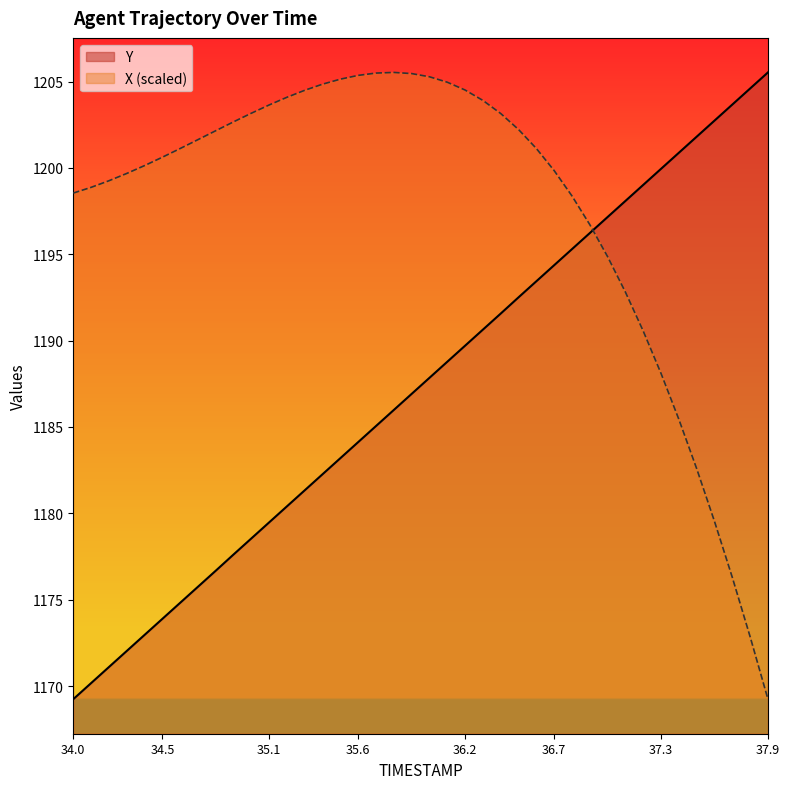

Rank the categories by TIMESTAMP value from lowest to highest.

34.0, 34.1, 34.2, 34.3, 34.4, 34.5, 34.6, 34.7, 34.8, 34.9, 35.0, 35.1, 35.2, 35.3, 35.4, 35.5, 35.6, 35.7, 35.8, 35.9, 36.0, 36.1, 36.2, 36.3, 36.4, 36.5, 36.6, 36.7, 36.8, 36.9, 37.0, 37.1, 37.2, 37.3, 37.4, 37.5, 37.6, 37.7, 37.8, 37.9